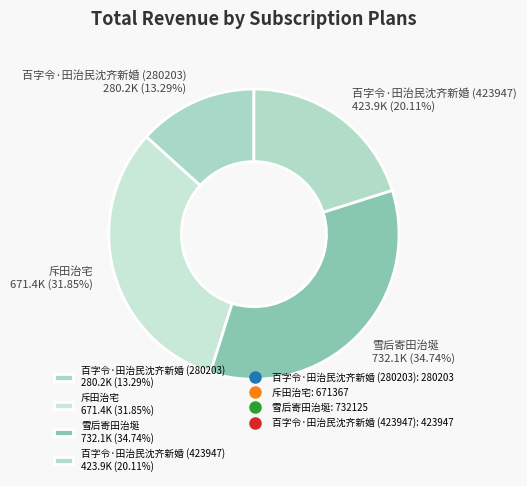

To the nearest percent, what is the average slice percentage?

25%